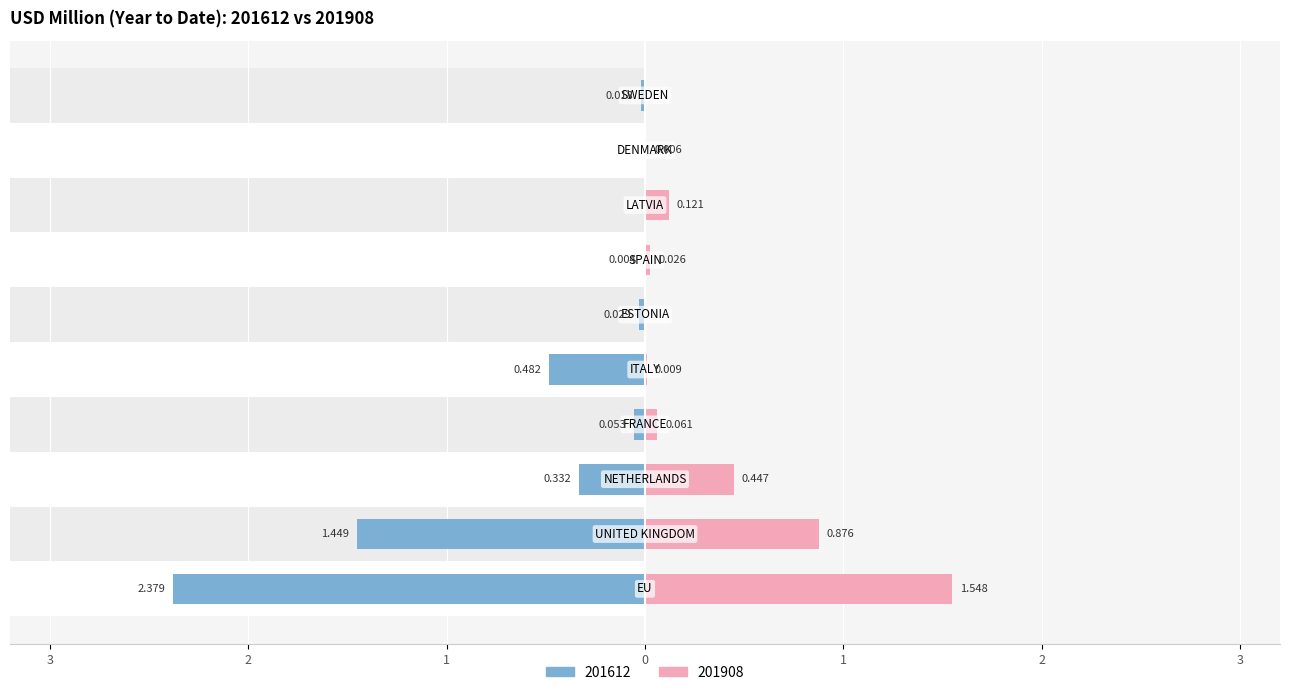

Between SPAIN and DENMARK, which series saw the biggest shift?

201908